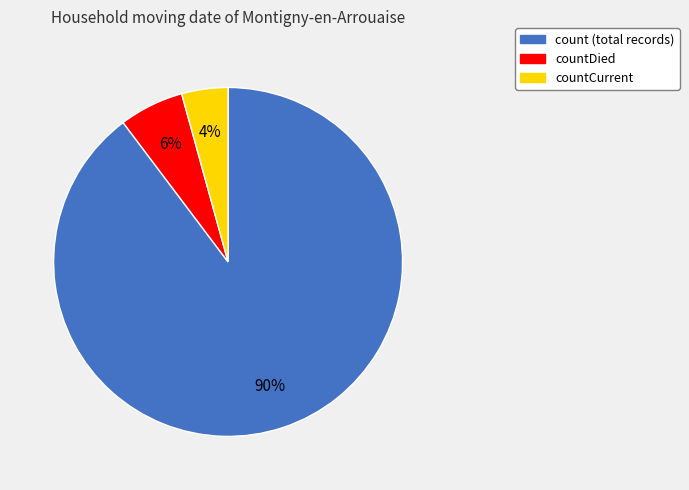

To the nearest percent, what is the average slice percentage?

33%